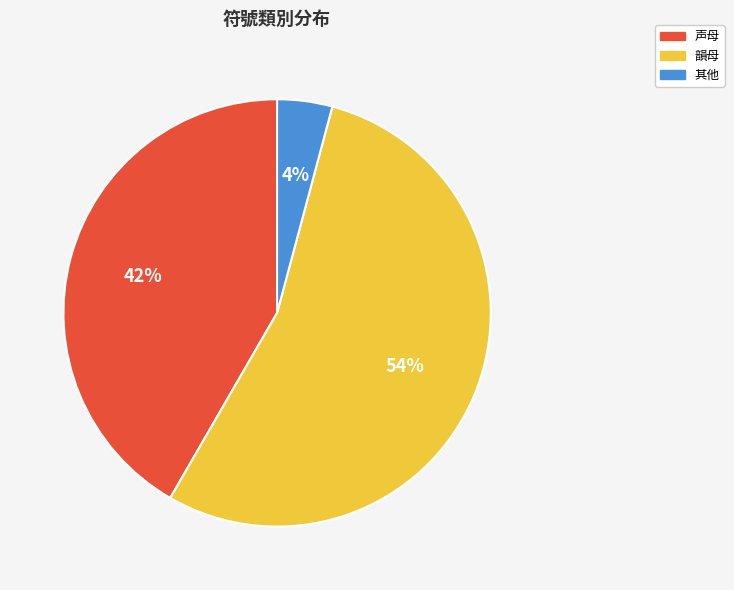

What is the ratio of the value at 声母 to the value at 韻母?

0.8